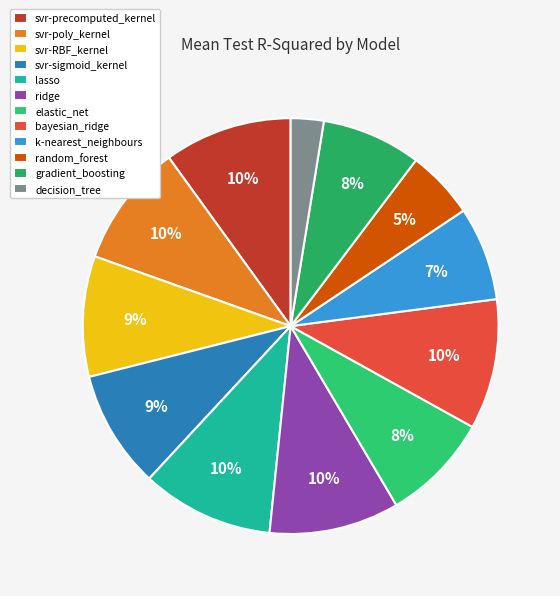

Does gradient_boosting represent more than half of the total?

No